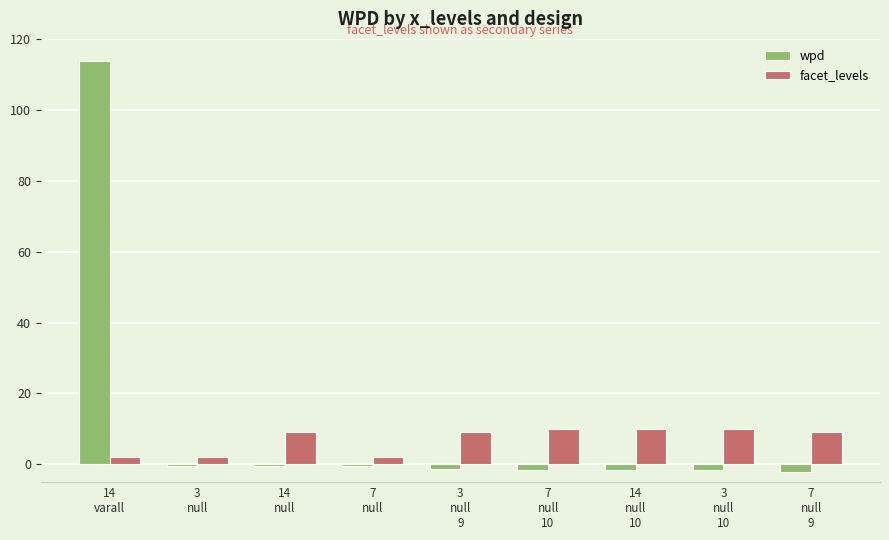

True or false: facet_levels has a value of 10.0 at 3
null
10.

True